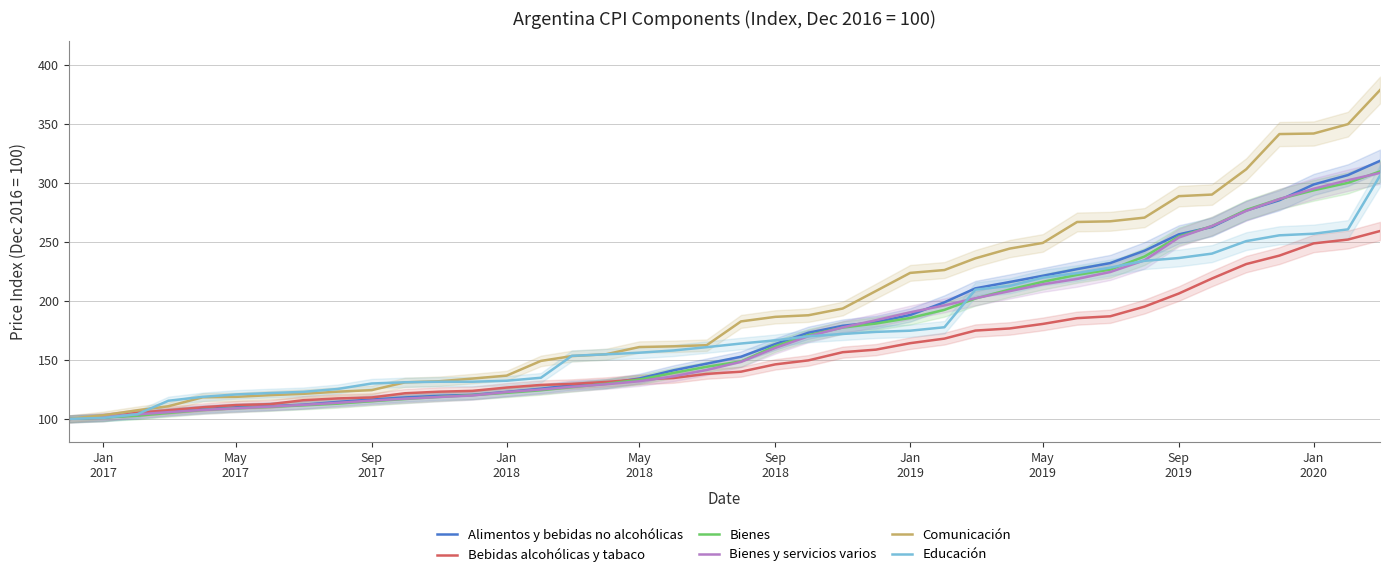

At how many categories does at least one series exceed 165?

20